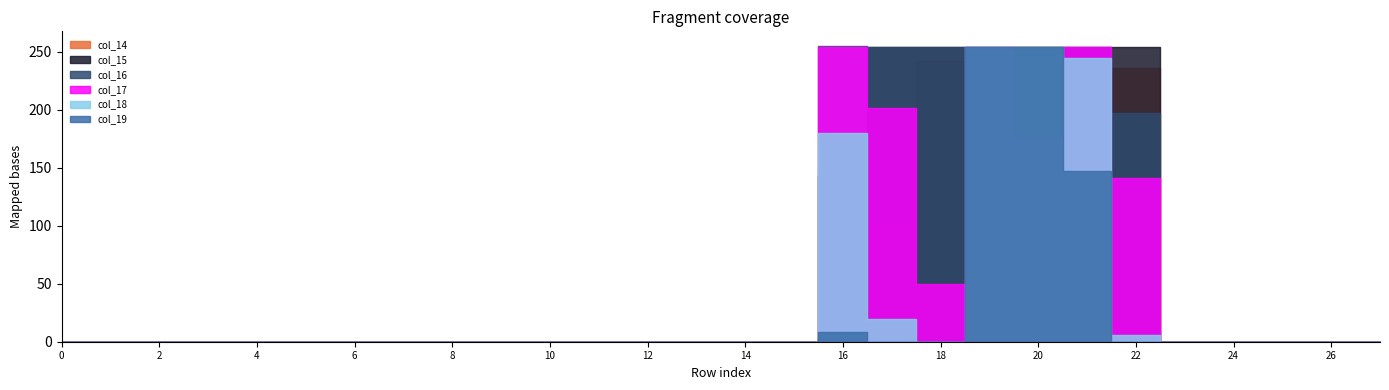

At 14, list the series in order from largest to smallest.

col_14, col_15, col_16, col_17, col_18, col_19